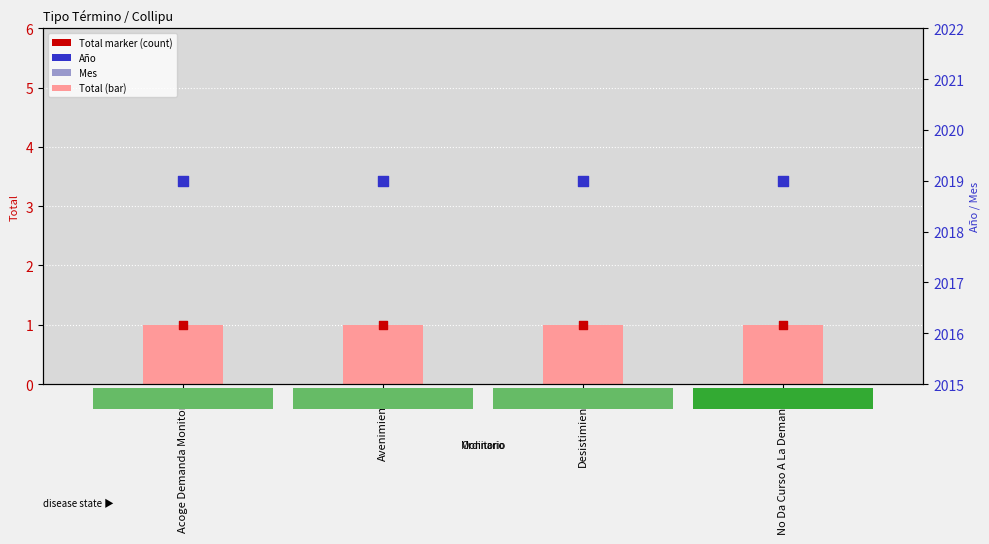

Which series has the largest total across all categories?

Año